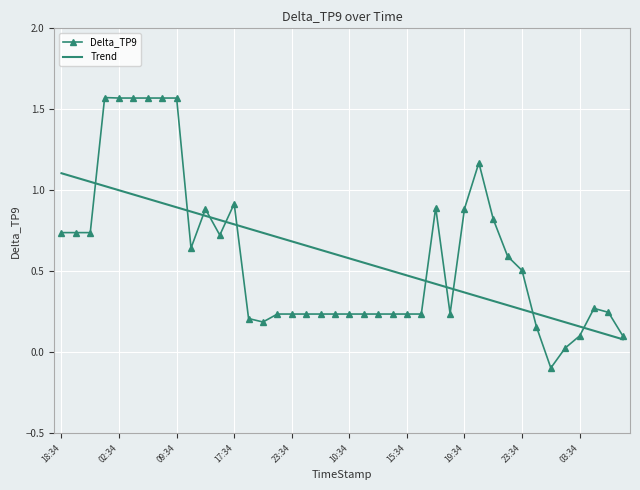

What is the difference between the maximum and minimum values in the Delta_TP9 series?

1.7